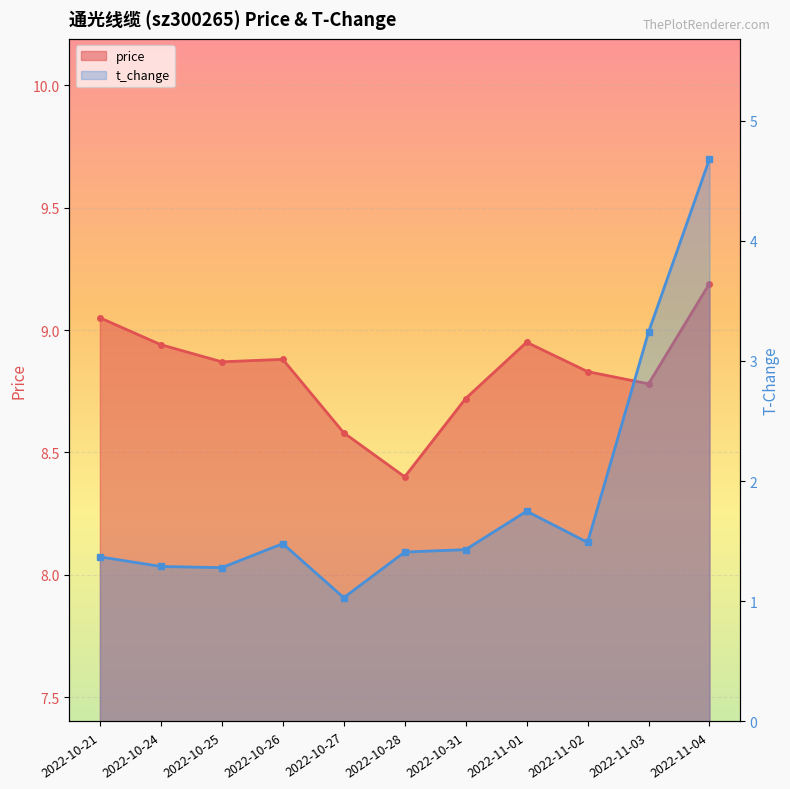

The price series shows 8.7 at 2022-10-31. True or false?

True